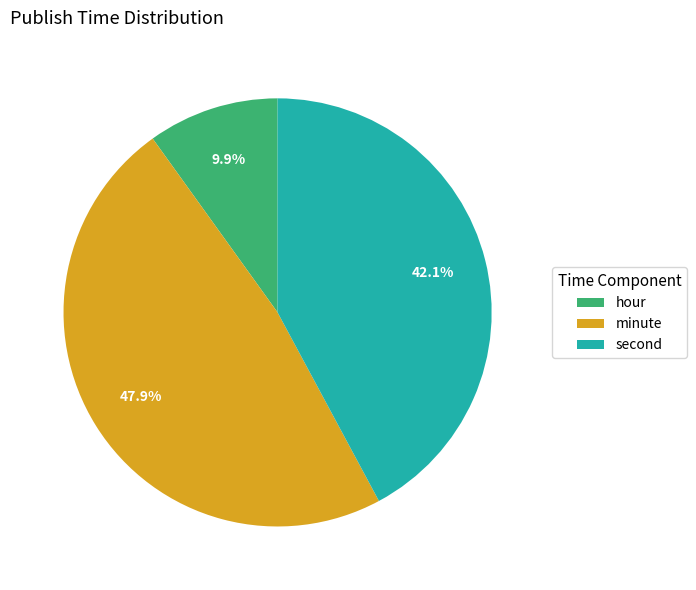

To the nearest percent, what portion does minute represent?

48%